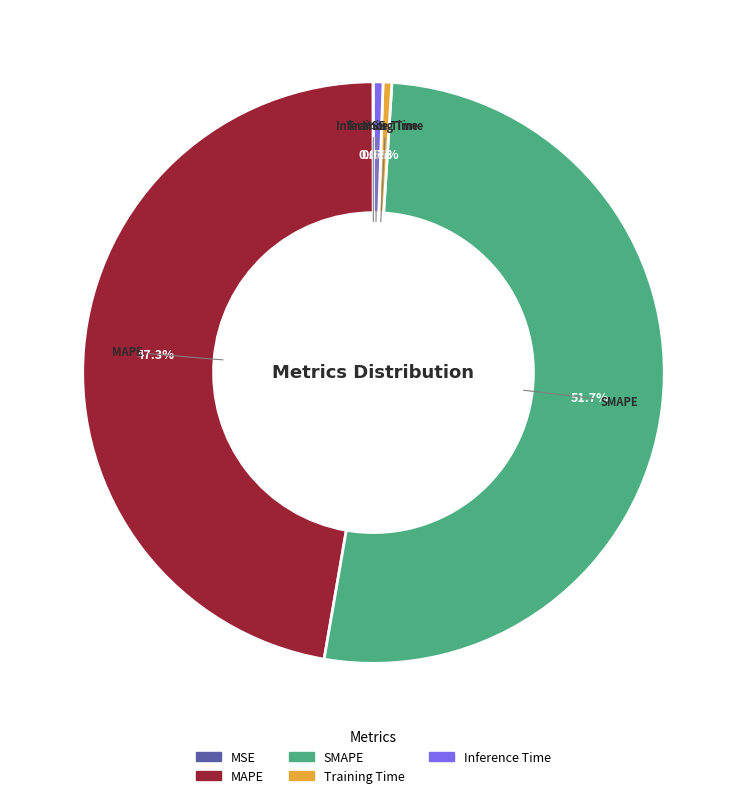

Which category has the biggest portion of the pie?

SMAPE